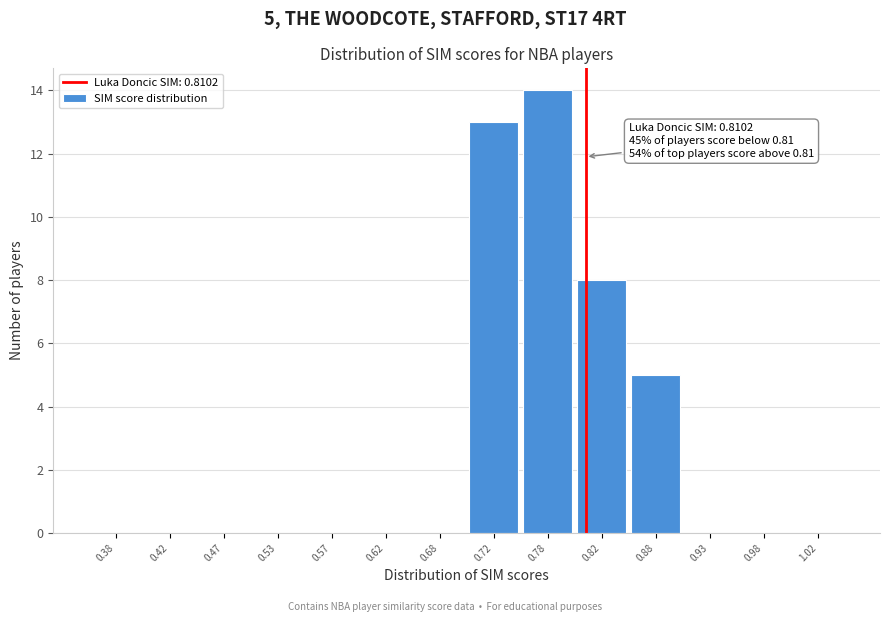

Over which range of the x-axis is the bar tallest?

0.75 to 0.80